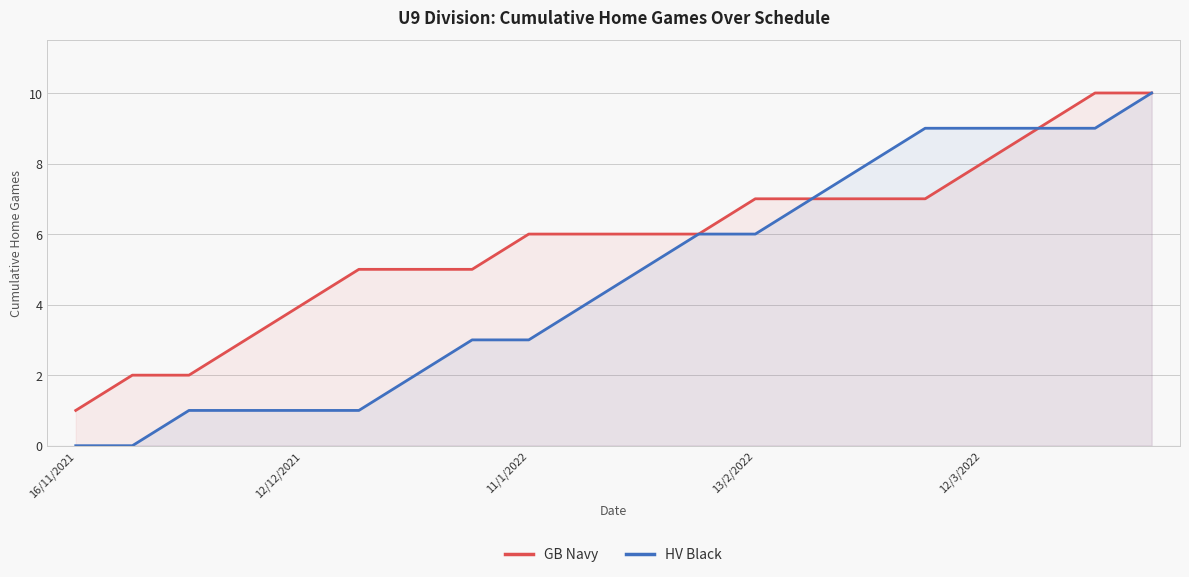

Rank the series by their maximum value, from highest to lowest.

GB Navy, HV Black